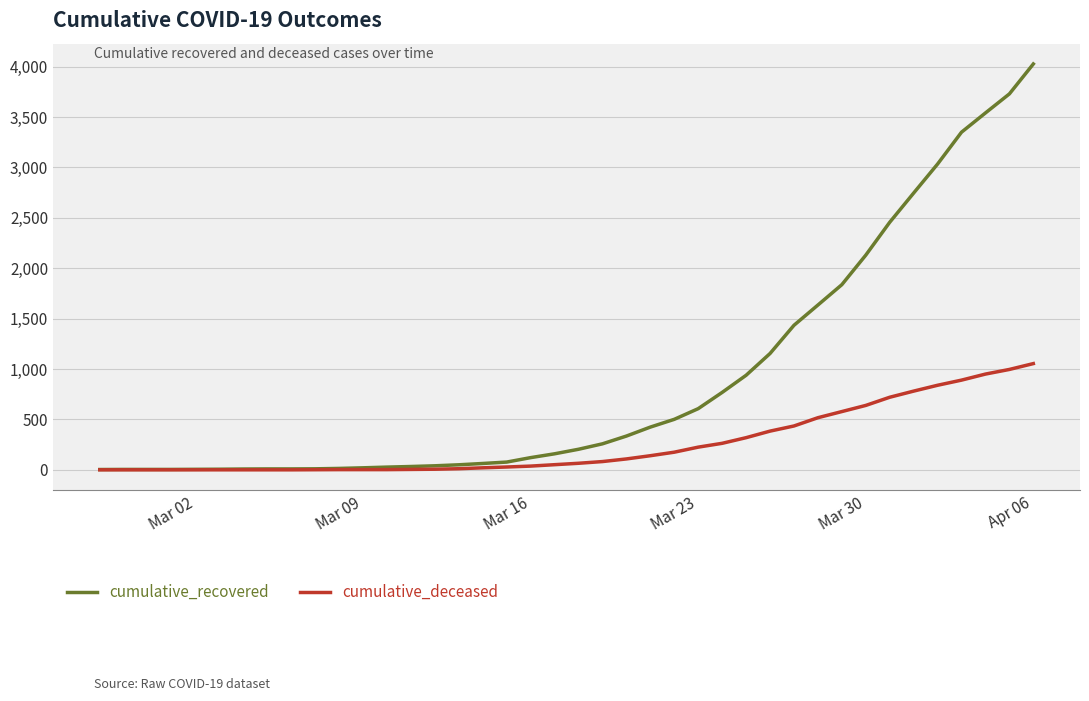

Rank the series by their average value, from lowest to highest.

cumulative_deceased, cumulative_recovered